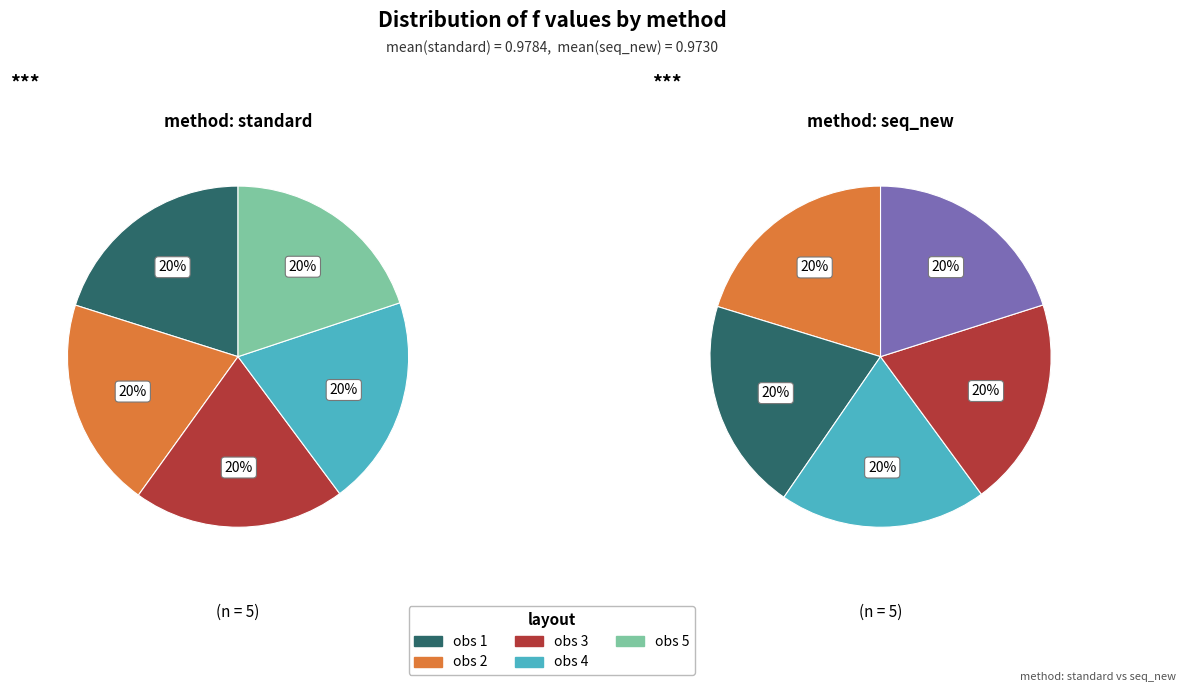

Does seq_new represent more than half of the total?

No